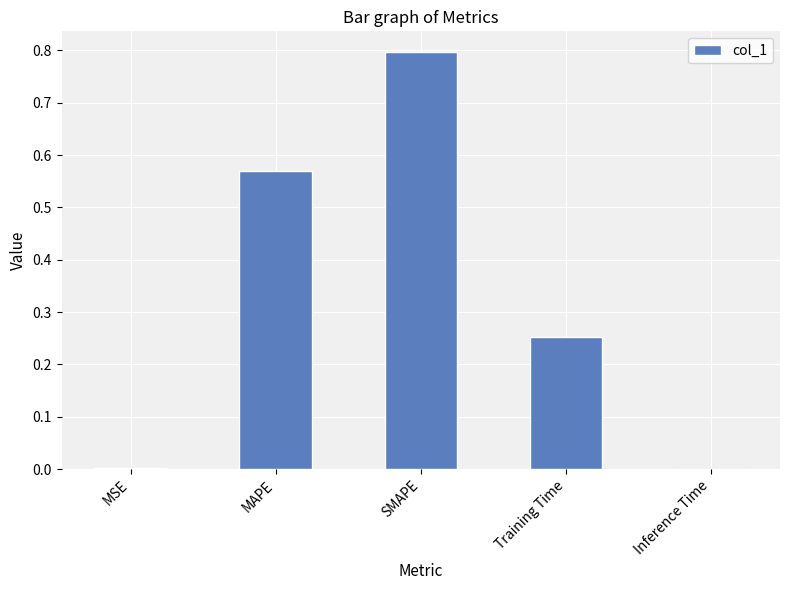

At which category does the chart reach its peak across all series?

SMAPE